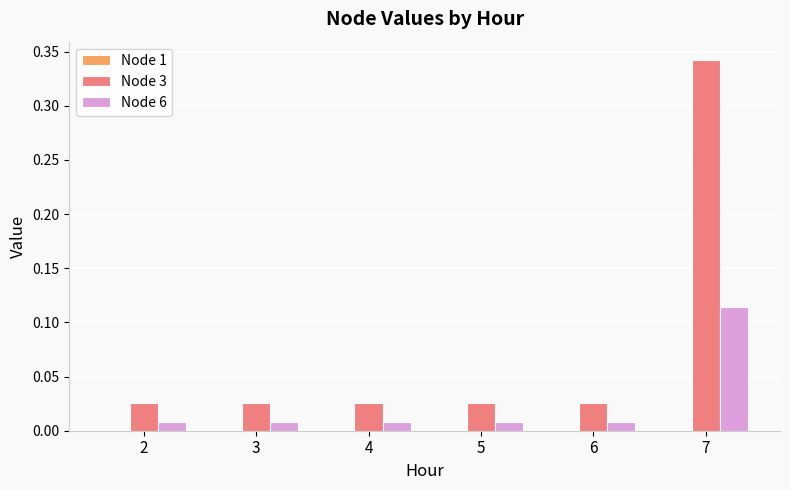

At how many categories does at least one series exceed 0?

6